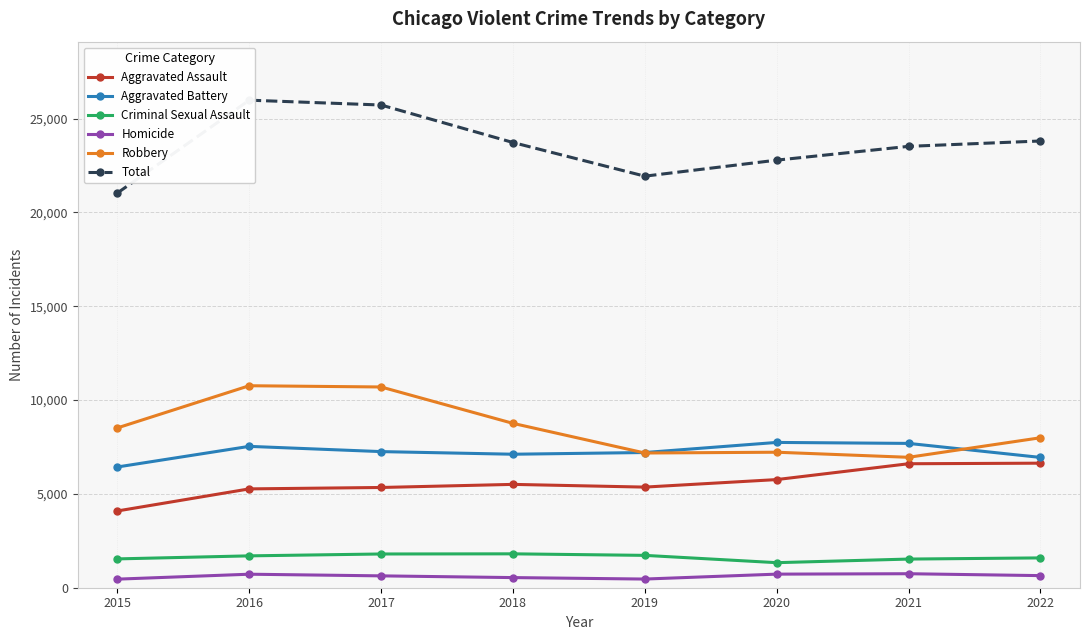

How many series are shown in this chart?

6